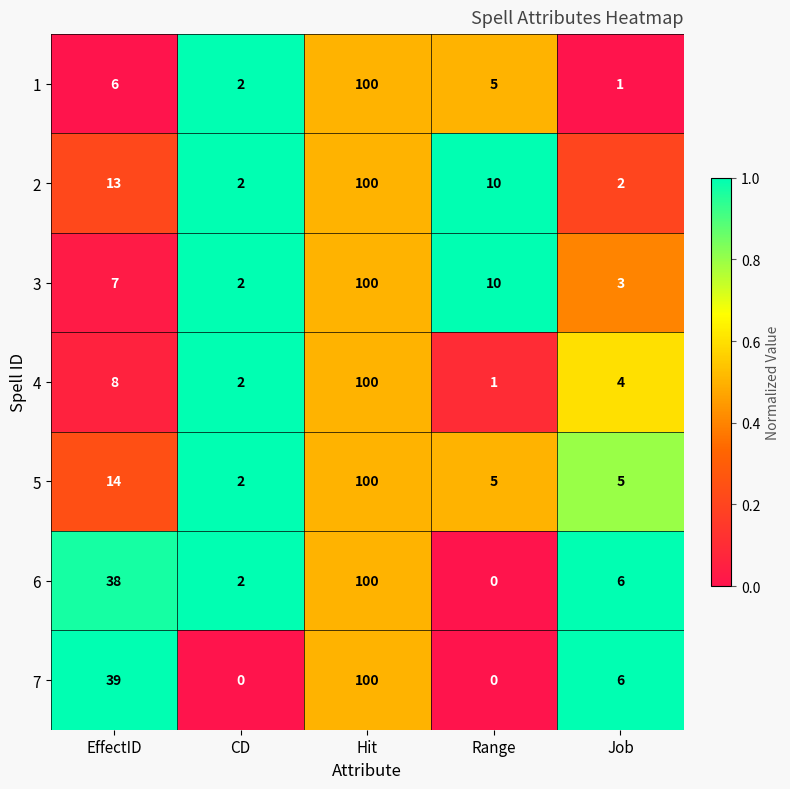

At which label is 4 closest to 50?

EffectID